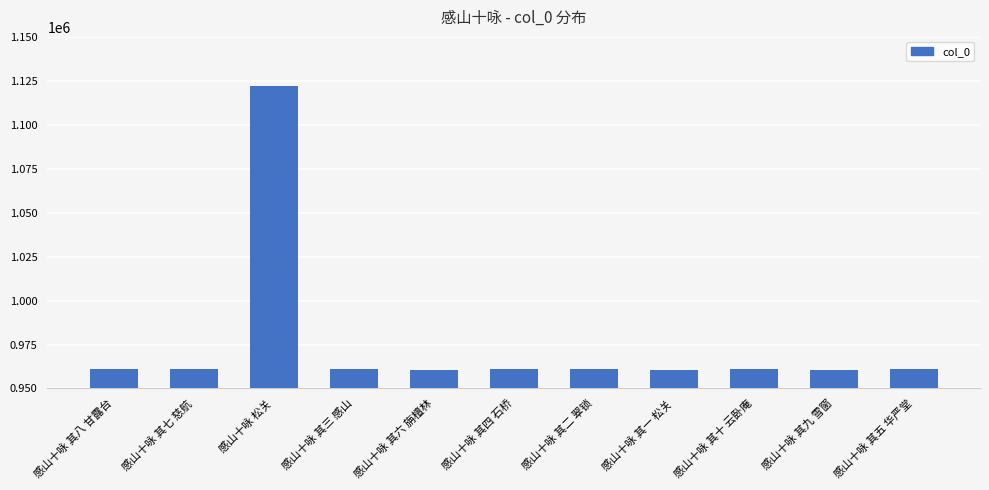

What is the value of the 2nd bar from the left?

961011